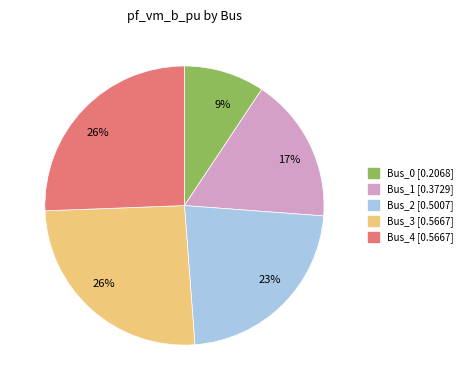

To the nearest percent, what is the difference between the Bus_3 and Bus_2 slice percentages?

3%